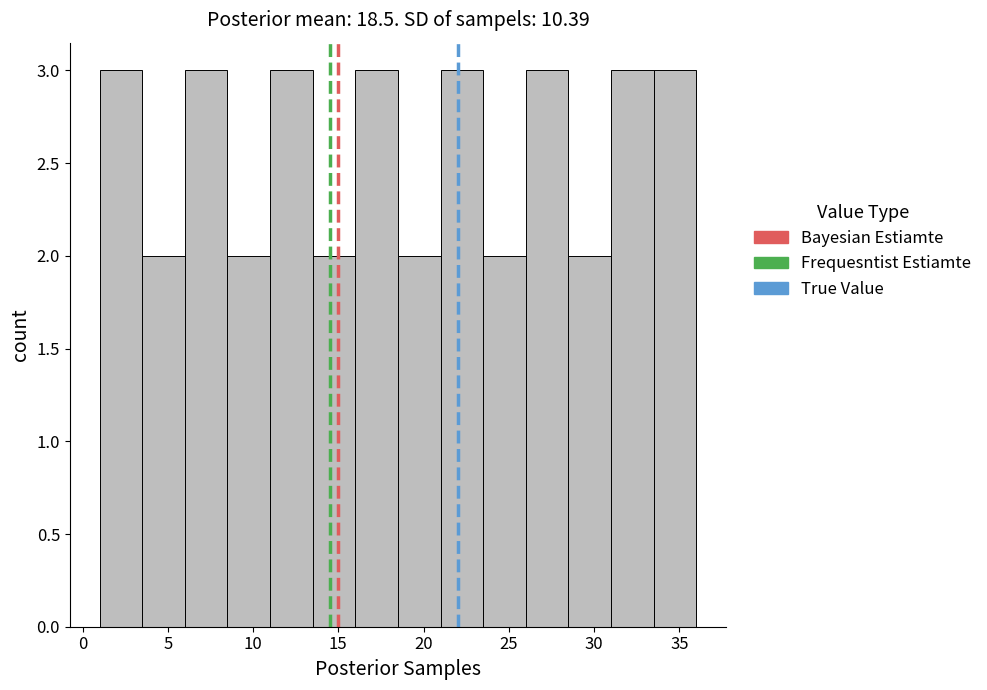

Reading left to right, list every bar in this chart as the range it spans on the x-axis followed by its height. The values are not printed on the chart, so give them approximately, as read against the axis.

1.0 to 3.5: 3
3.5 to 6.0: 2
6.0 to 8.5: 3
8.5 to 11.0: 2
11.0 to 13.5: 3
13.5 to 16.0: 2
16.0 to 18.5: 3
18.5 to 21.0: 2
21.0 to 23.5: 3
23.5 to 26.0: 2
26.0 to 28.5: 3
28.5 to 31.0: 2
31.0 to 33.5: 3
33.5 to 36.0: 3